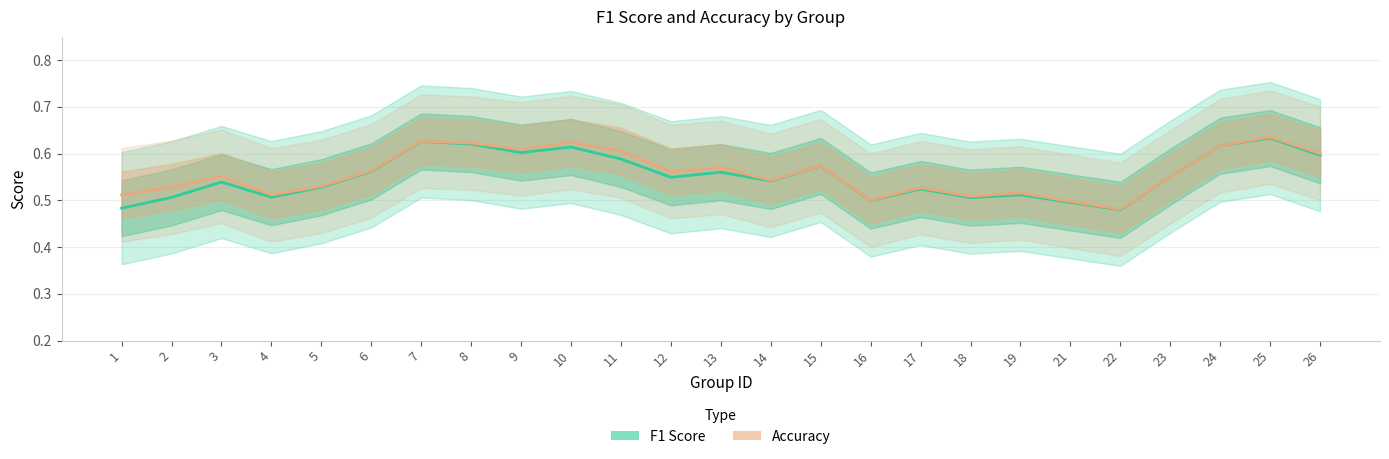

How many Accuracy values are between 0 and 1?

25